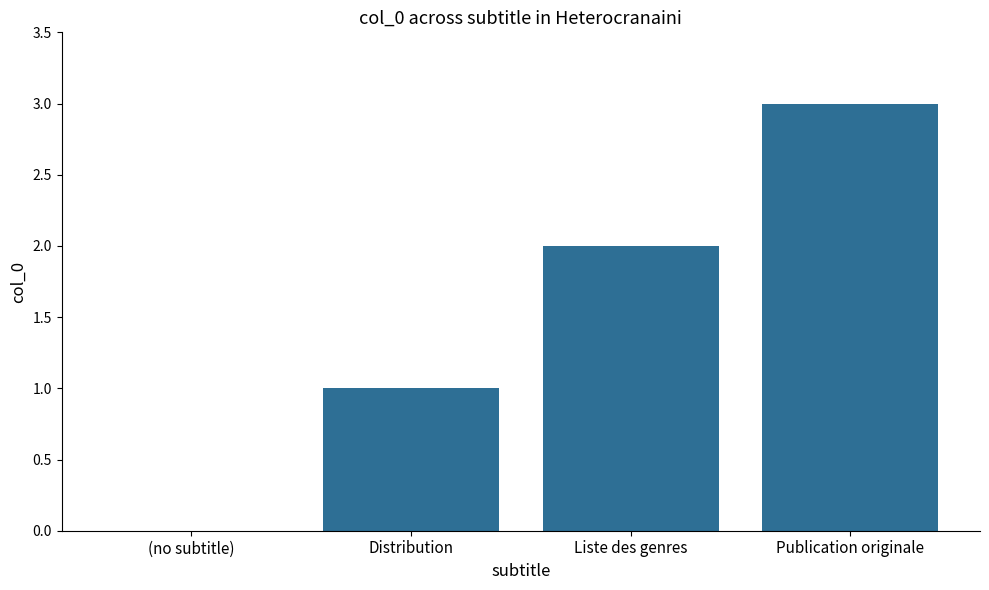

Reading left to right, what are all the values shown in this chart?

(no subtitle)=0	Distribution=1	Liste des genres=2	Publication originale=3